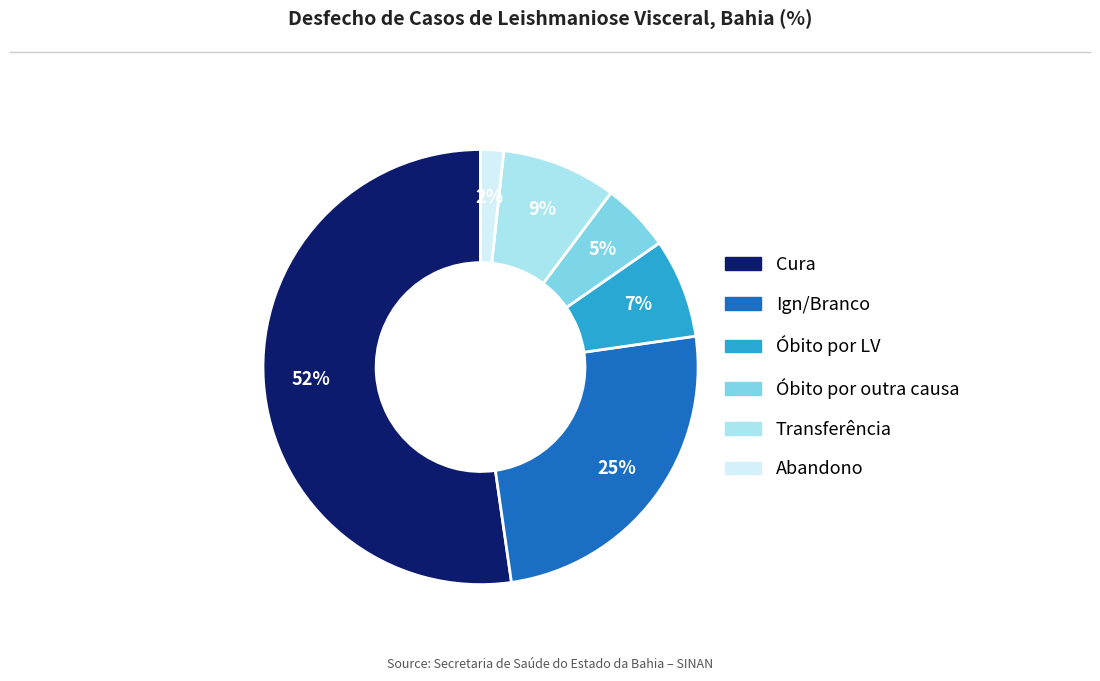

Combined, do Cura and Óbito por outra causa account for over 50%?

Yes